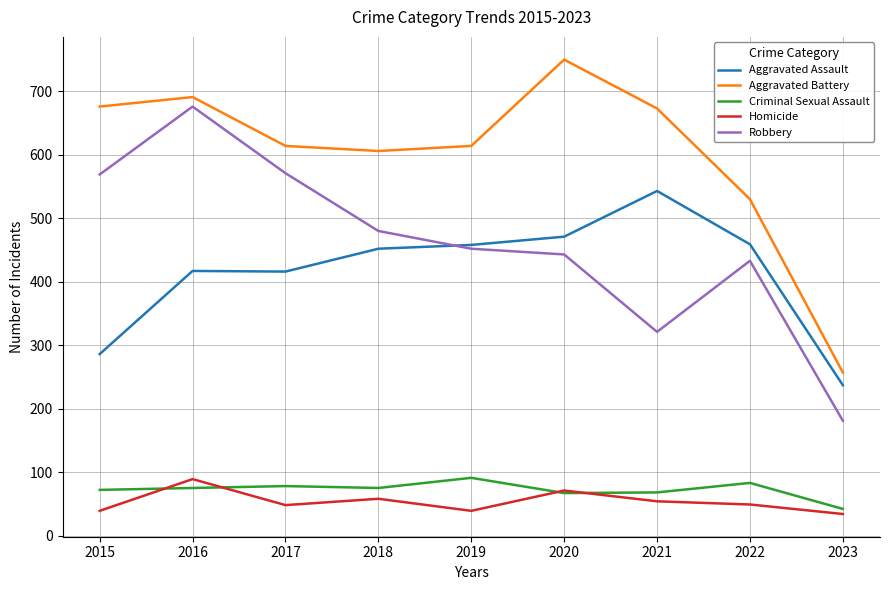

What is the difference between the maximum and minimum values in the Aggravated Battery series?

493